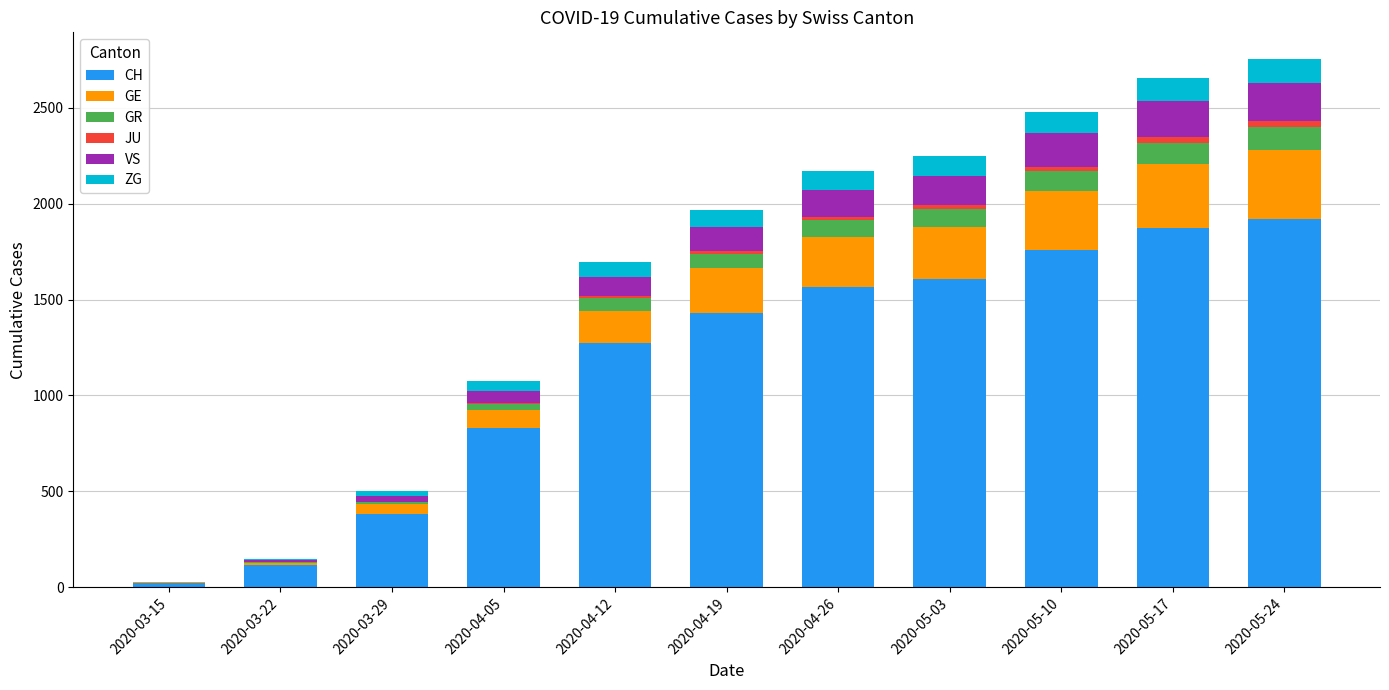

Read the CH value at 2020-04-12, to the nearest 50.

1250